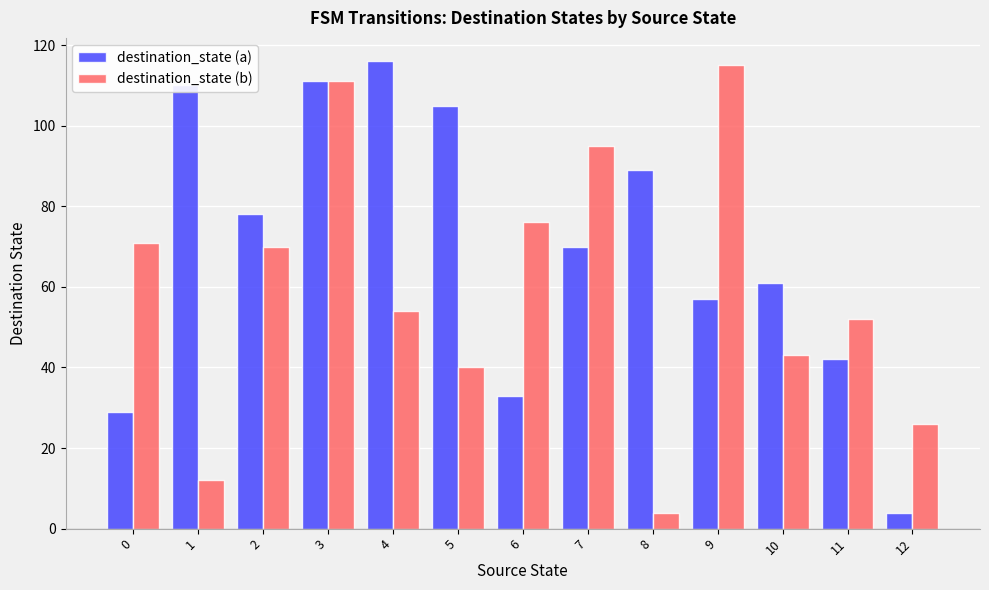

What are all the series names shown in the legend?

destination_state (a), destination_state (b)